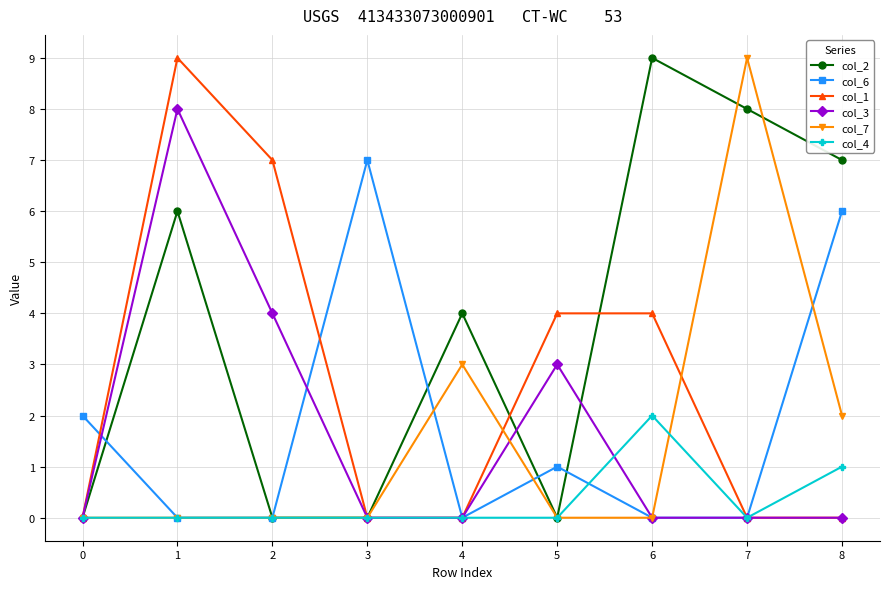

What are all the series names shown in the legend?

col_2, col_6, col_1, col_3, col_7, col_4